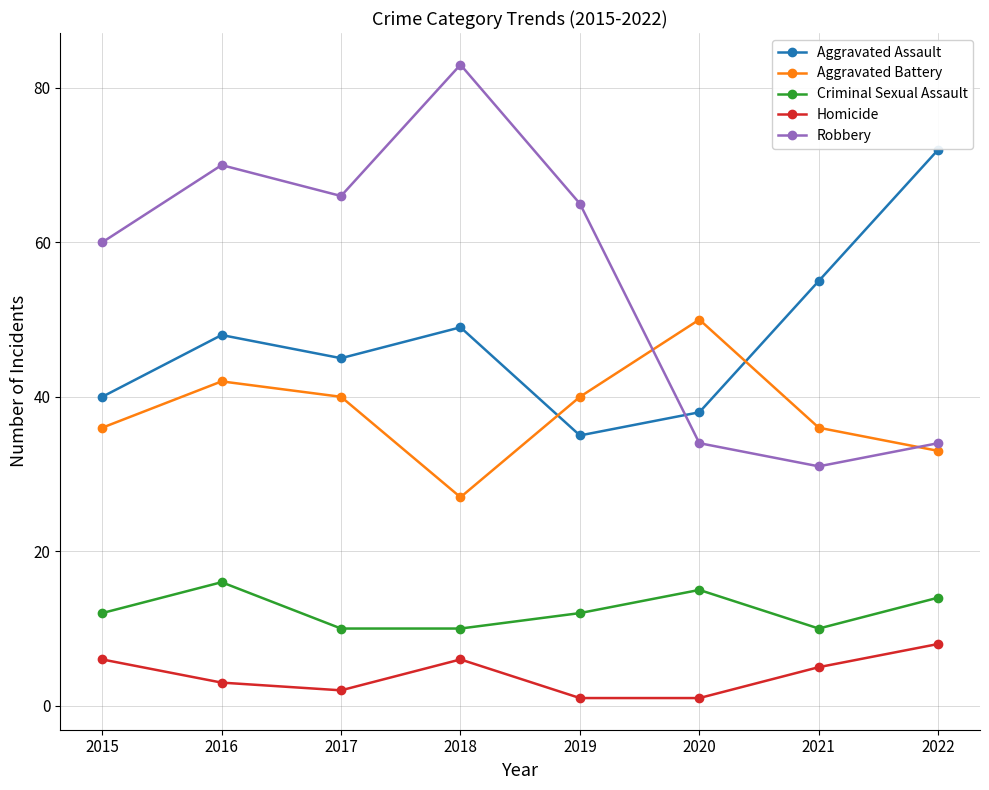

Reading left to right, what are all the values shown in this chart?

Aggravated Assault: 2015=40	2016=48	2017=45	2018=49	2019=35	2020=38	2021=55	2022=72
Aggravated Battery: 2015=36	2016=42	2017=40	2018=27	2019=40	2020=50	2021=36	2022=33
Criminal Sexual Assault: 2015=12	2016=16	2017=10	2018=10	2019=12	2020=15	2021=10	2022=14
Homicide: 2015=6	2016=3	2017=2	2018=6	2019=1	2020=1	2021=5	2022=8
Robbery: 2015=60	2016=70	2017=66	2018=83	2019=65	2020=34	2021=31	2022=34